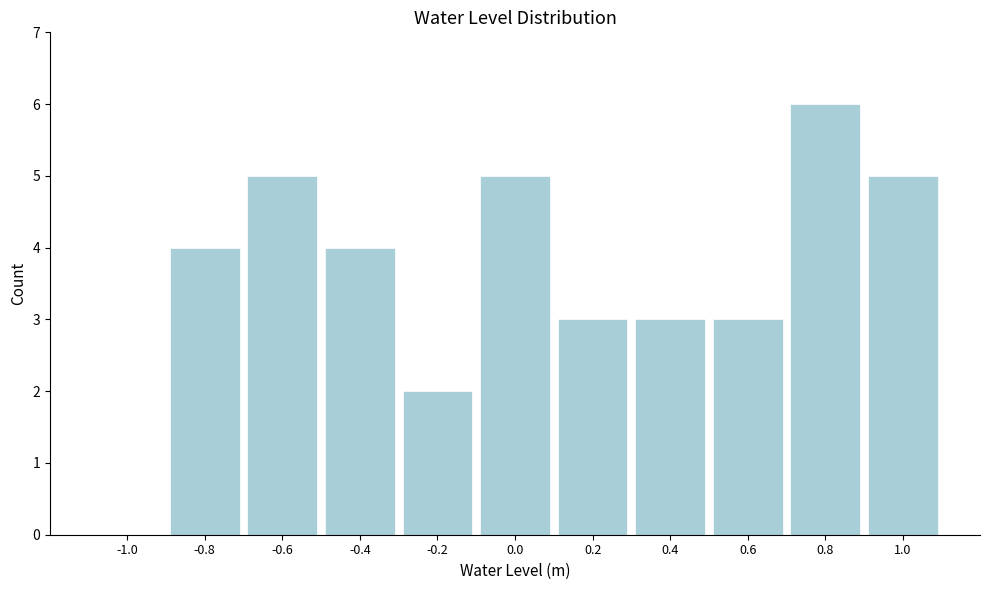

Over which range of the x-axis is the bar tallest?

0.7 to 0.9